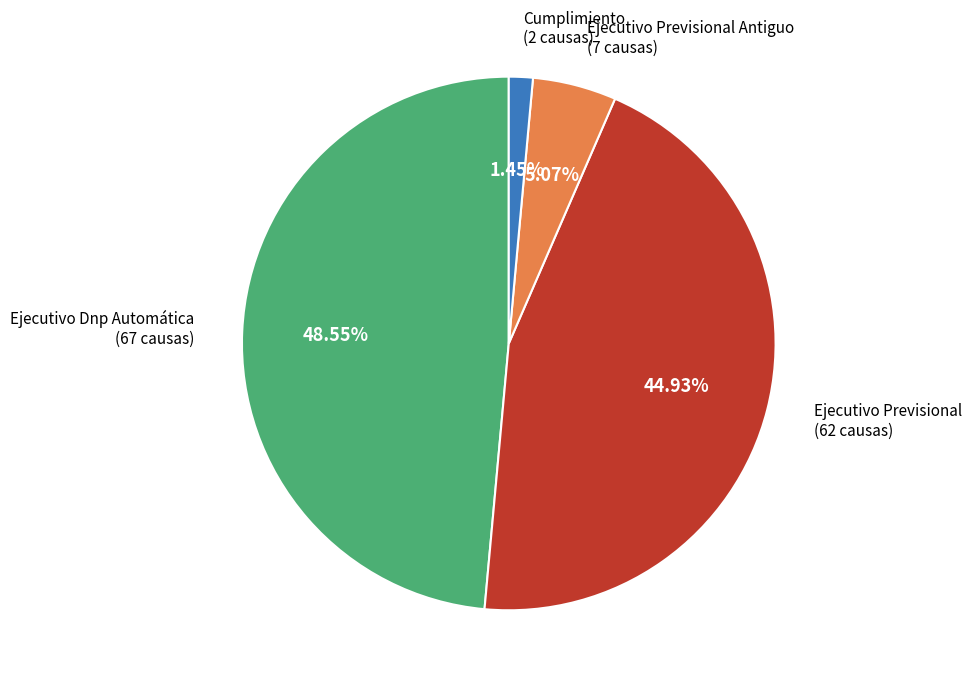

Between Cumplimiento and Ejecutivo Previsional Antiguo, which is larger?

Ejecutivo Previsional Antiguo